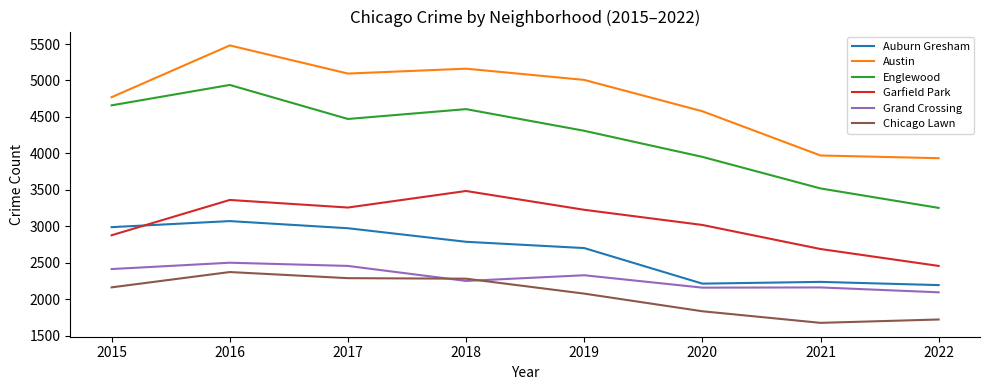

True or false: Austin and Grand Crossing cross at least once.

False